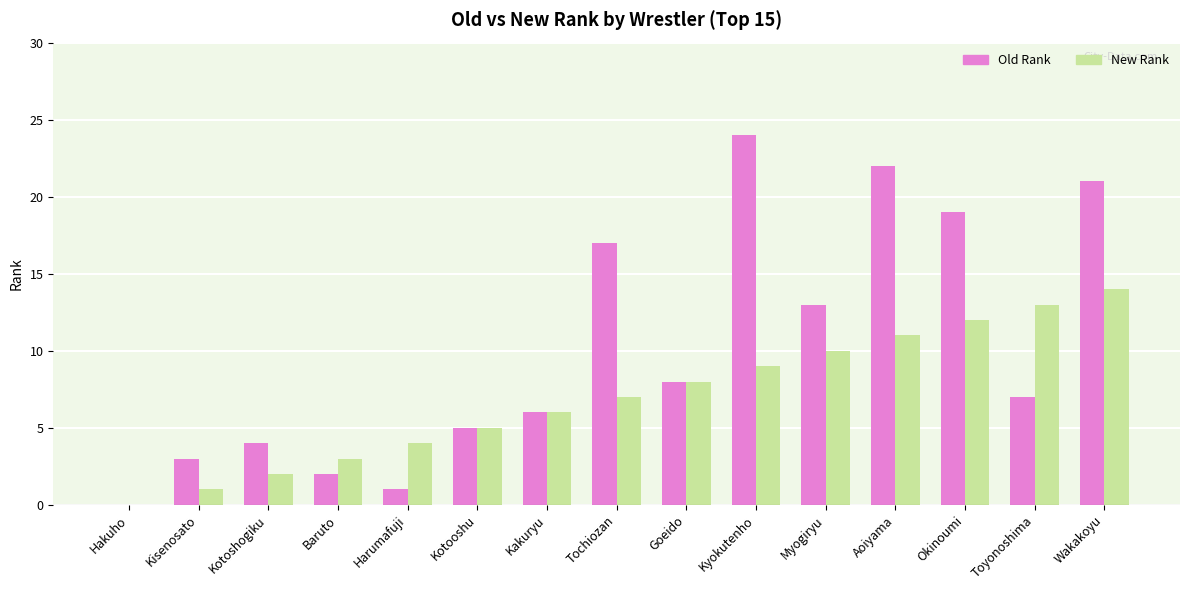

How many groups of bars are there?

15